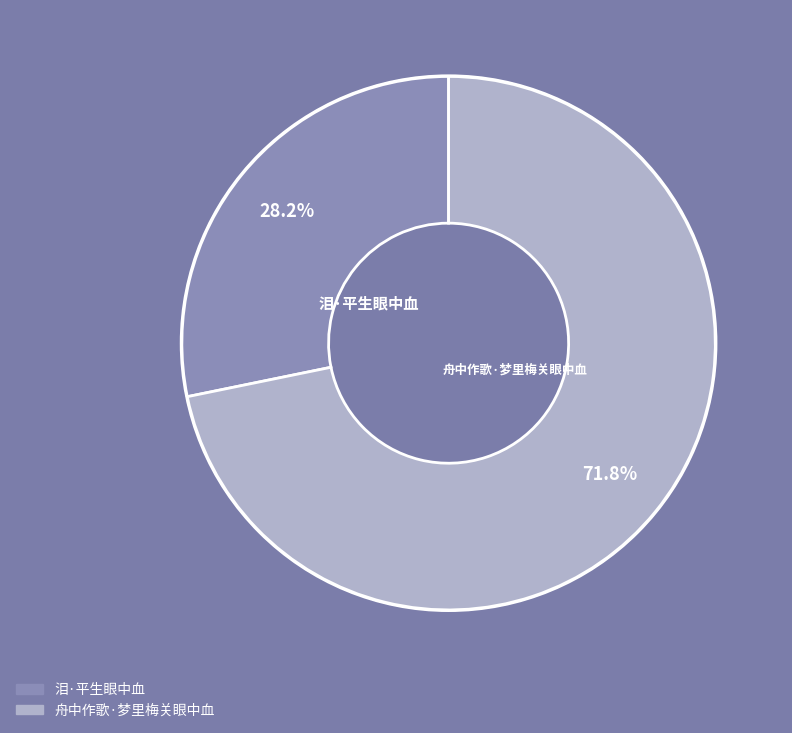

To the nearest percent, what is the difference between the 舟中作歌·梦里梅关眼中血 and 泪·平生眼中血 slice percentages?

44%